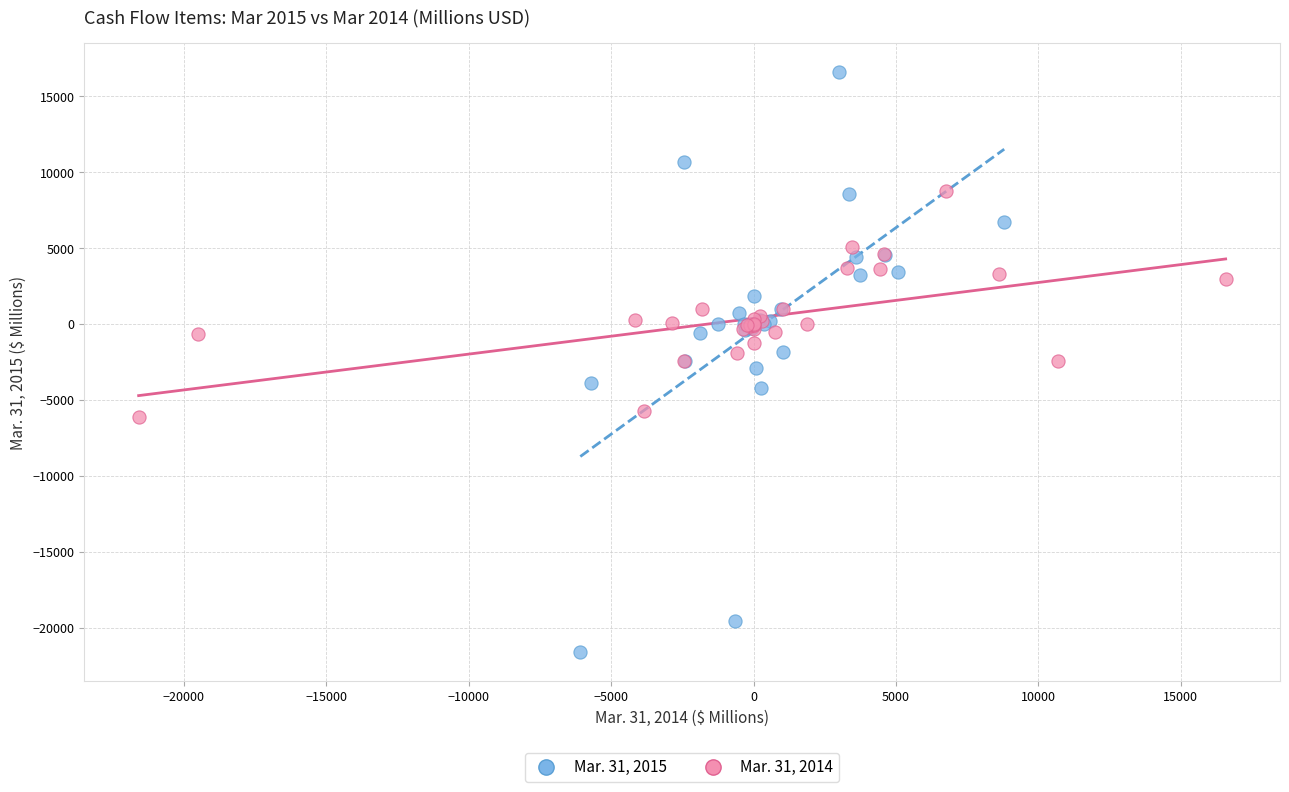

Which series reaches the minimum Y coordinate?

Mar. 31, 2015